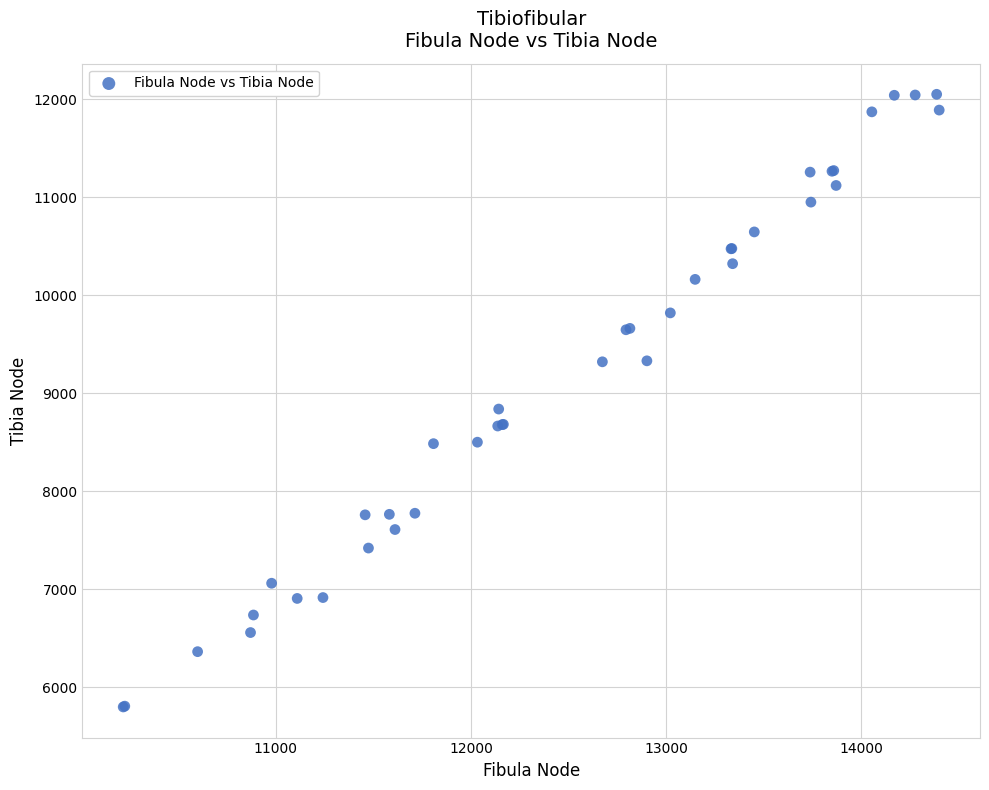

What Y value in the scatter plot is closest to 8924?

8838